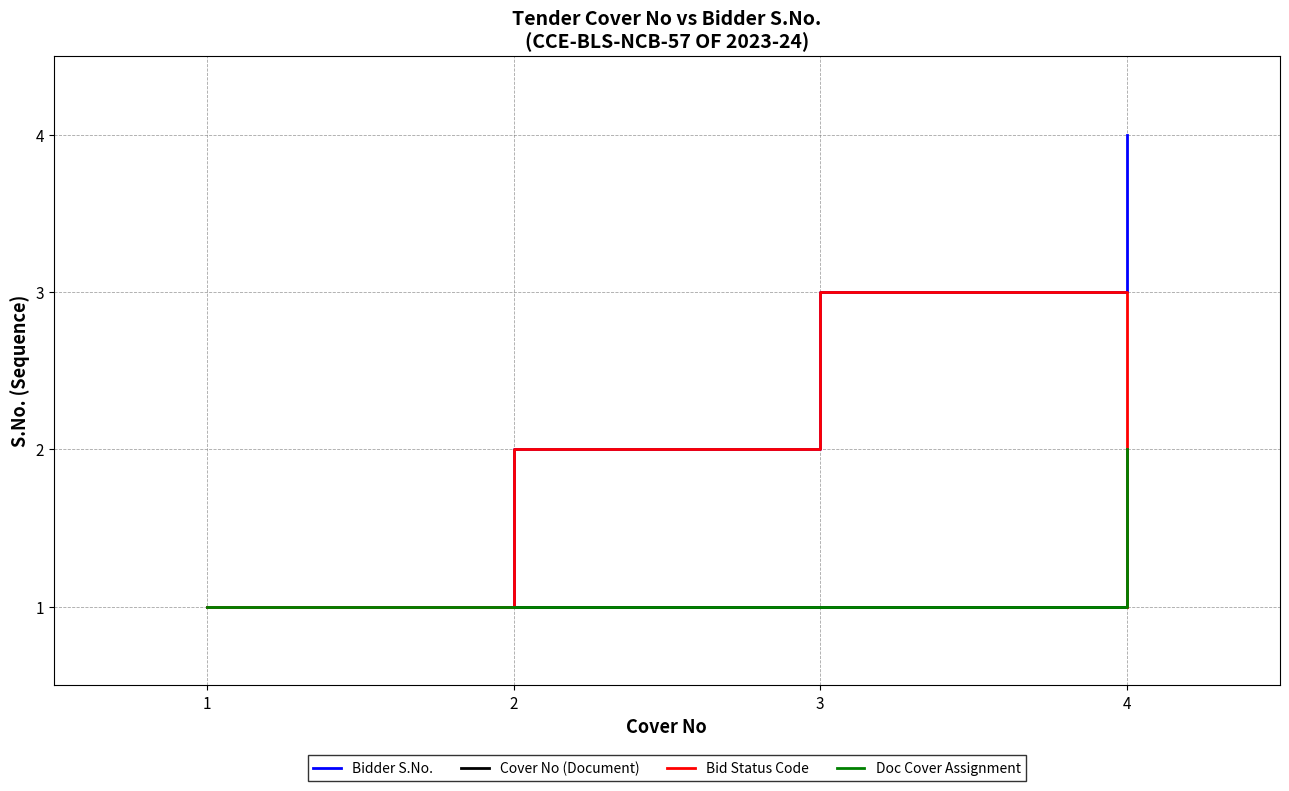

True or false: Bid Status Code has more than 2 interior local peaks.

False